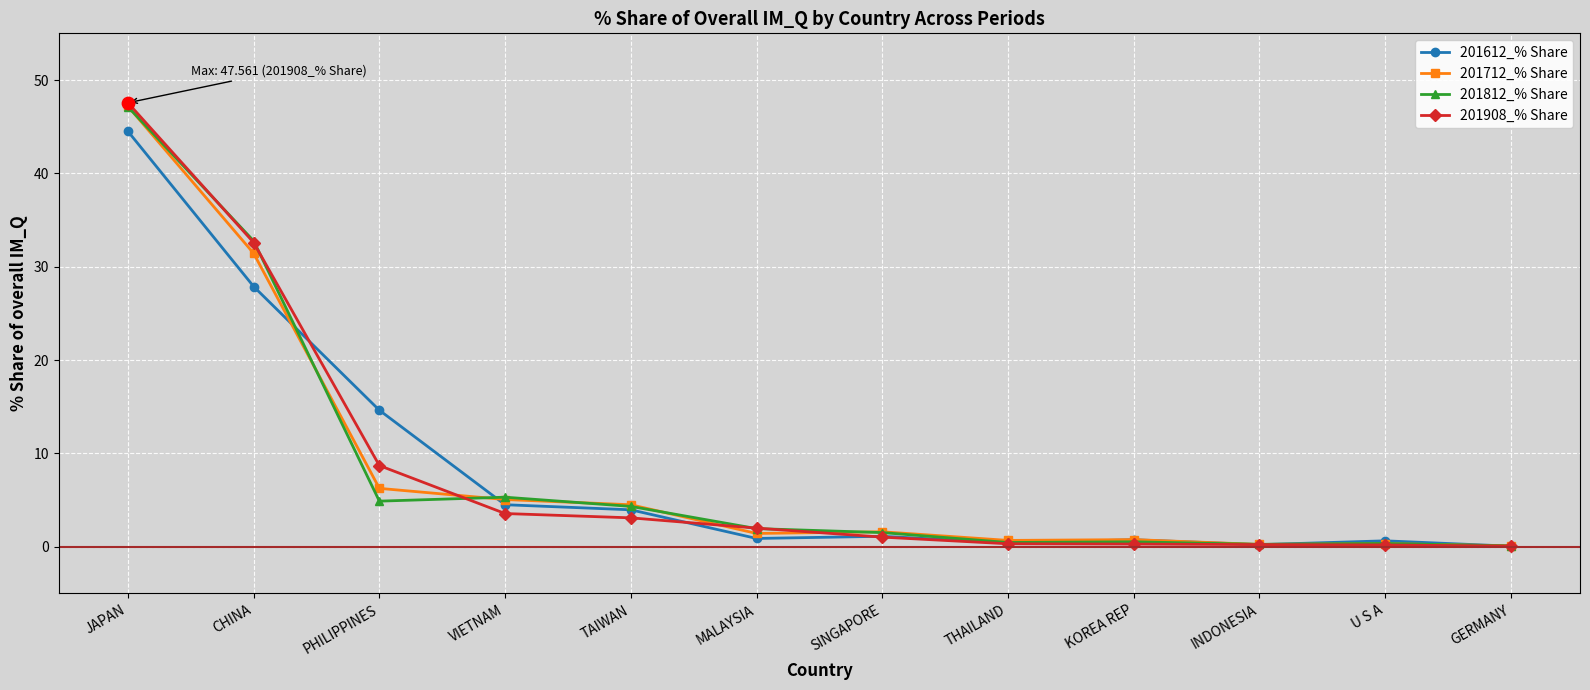

What are all the series names shown in the legend?

201612_% Share, 201712_% Share, 201812_% Share, 201908_% Share